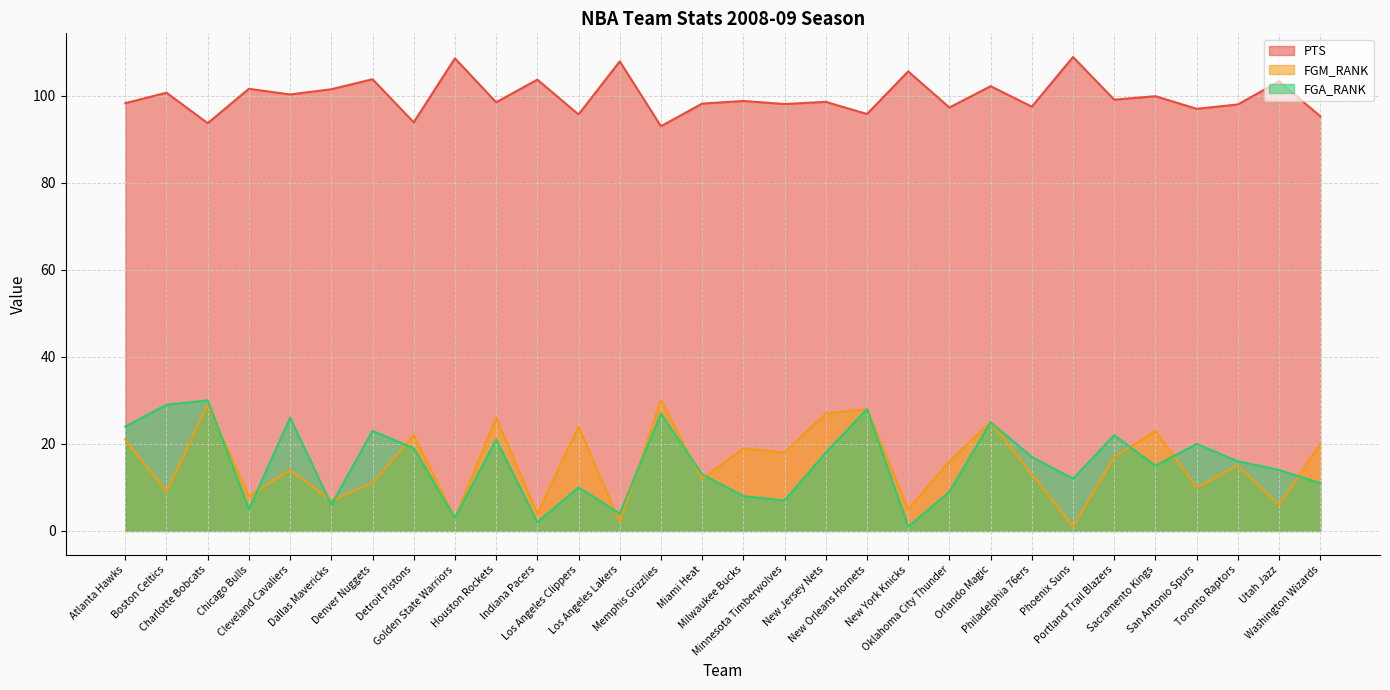

How many lines are shown in the chart?

3